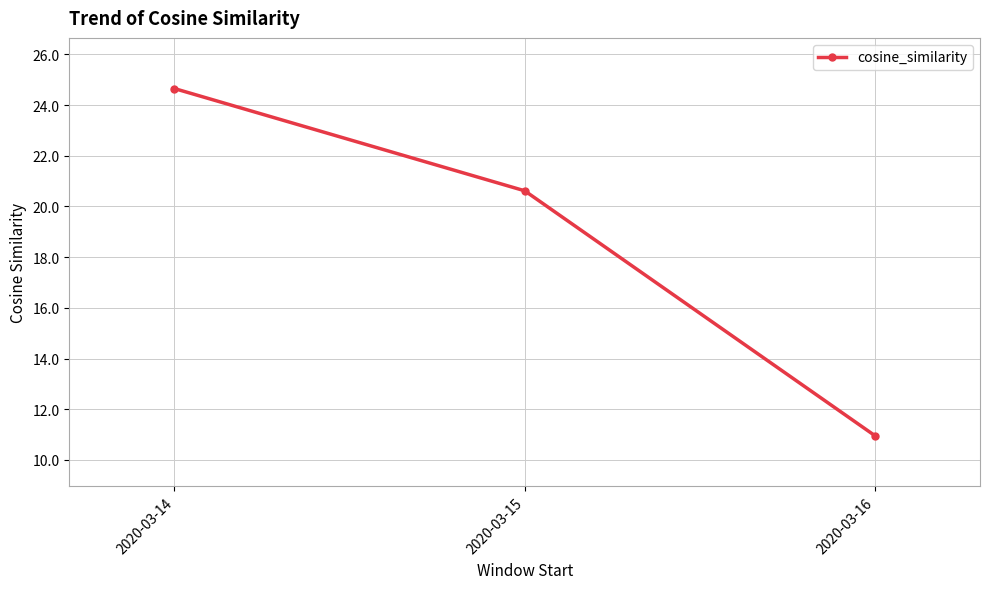

Which label corresponds to the largest value in the chart?

2020-03-14